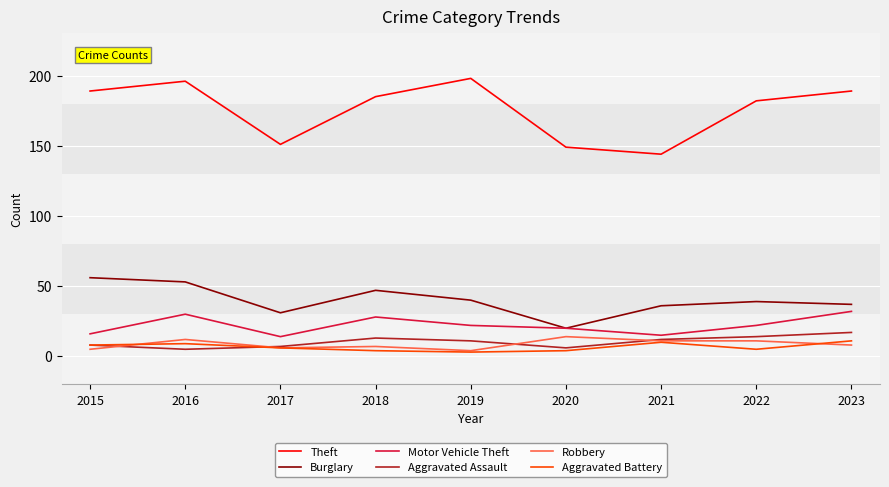

At which label is Theft closest to 171?

2022